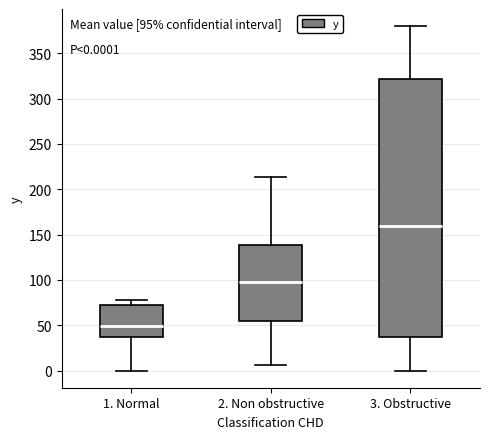

Comparing the boxes themselves (not the whiskers), which one is the tallest?

3. Obstructive